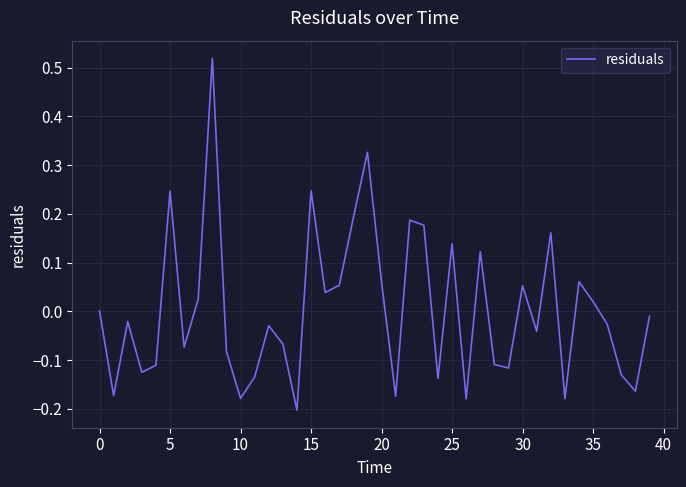

What is the difference between the maximum and minimum values?

0.7